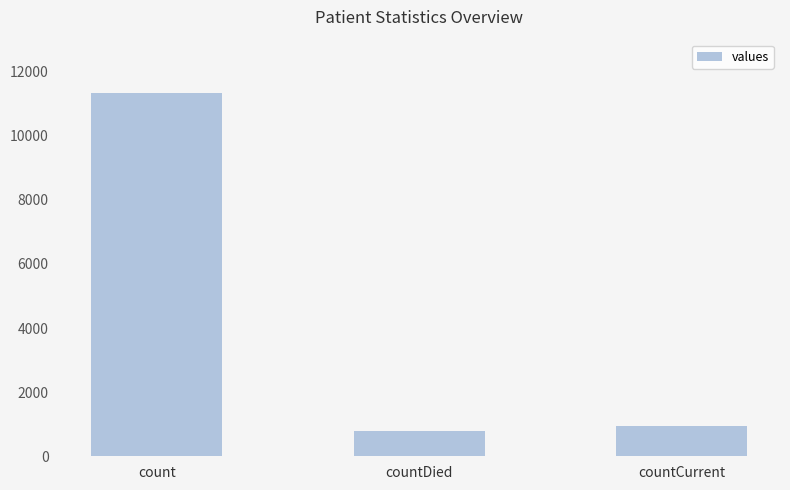

Reading right to left, list all the values displayed in this chart.

countCurrent=939	countDied=782	count=11327